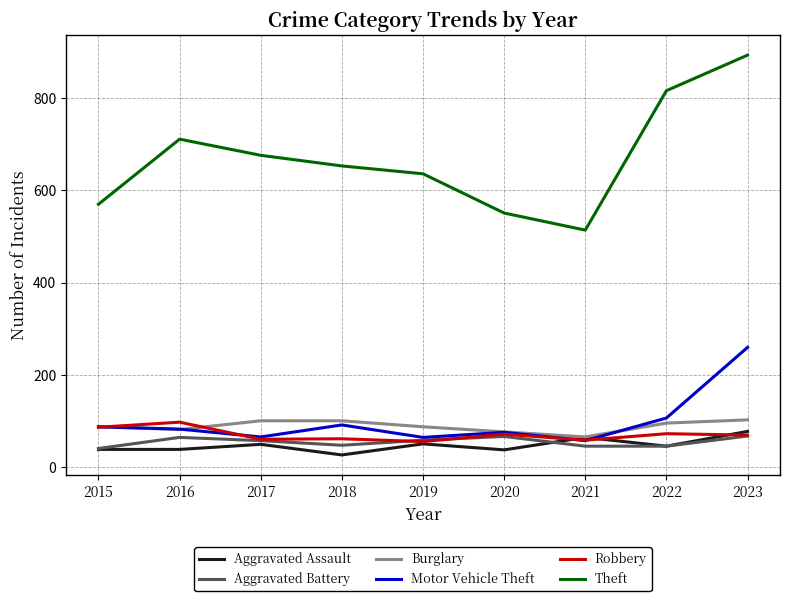

Where is Theft nearest to the value 703?

2016